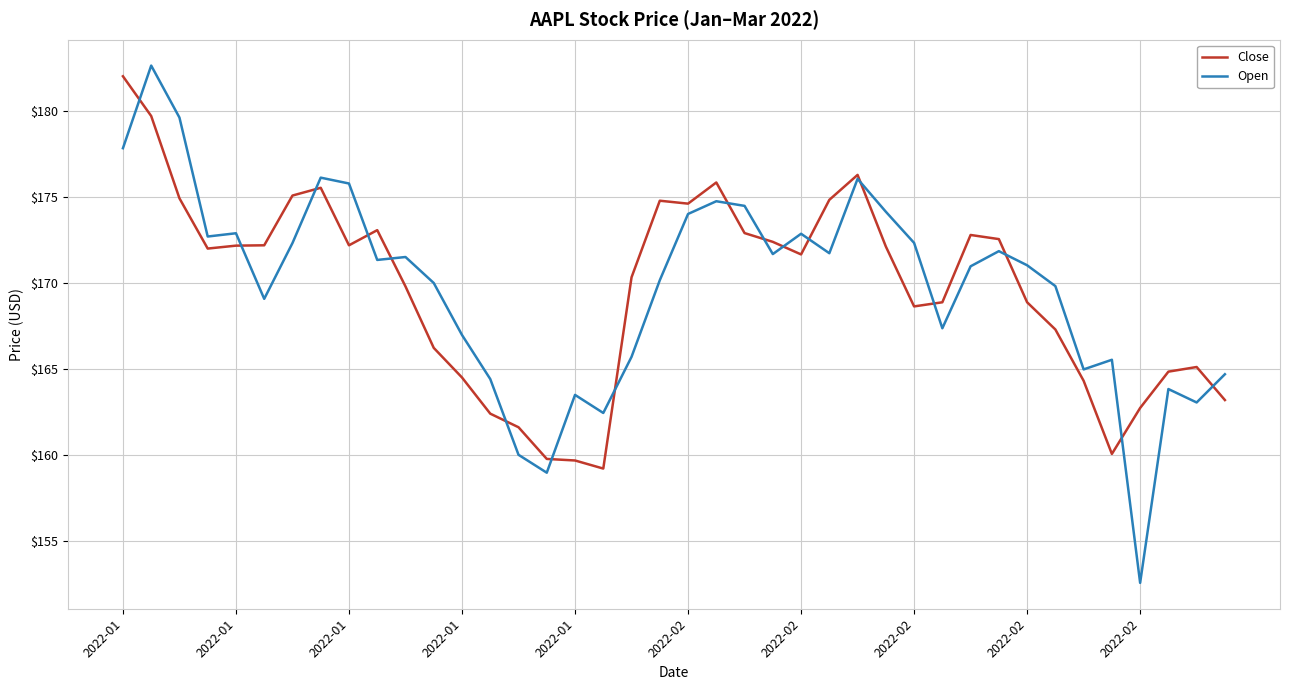

Which series has the largest range (max minus min)?

Open